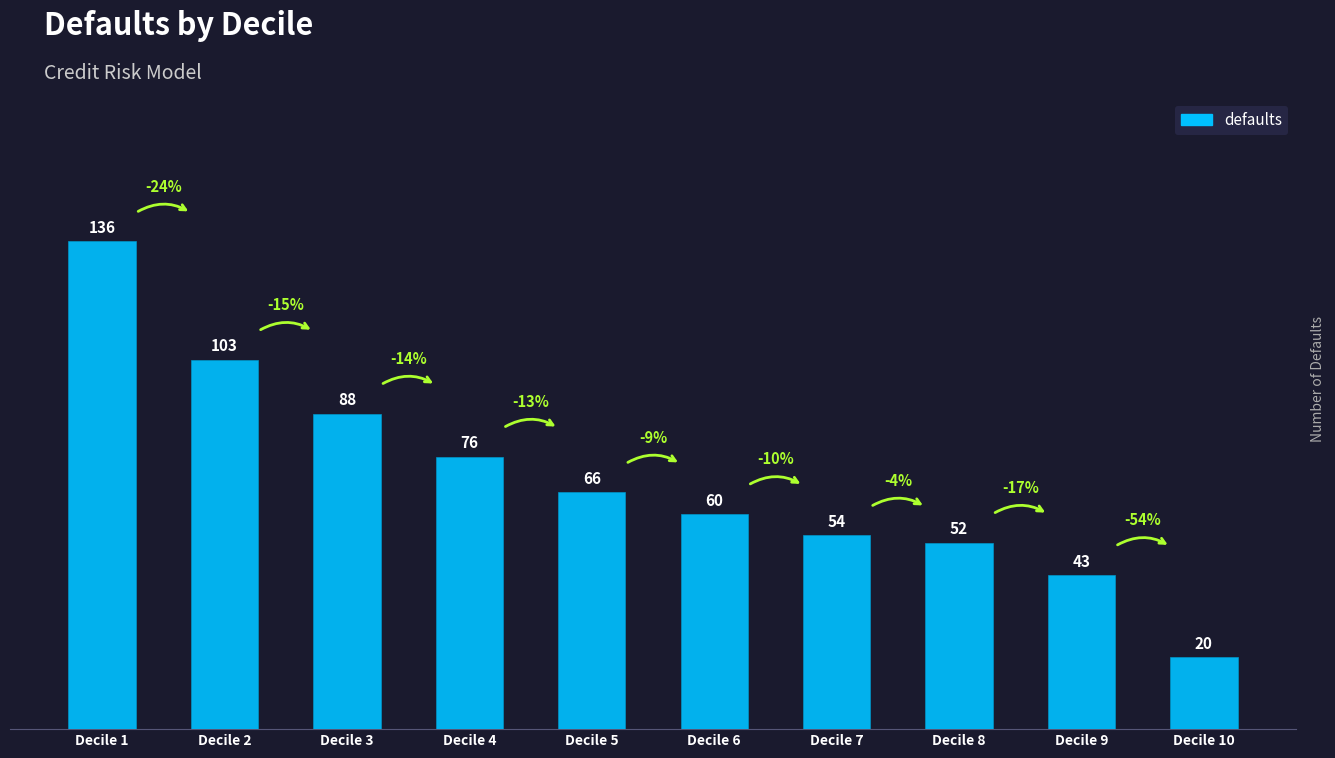

Which category has the highest value across all series?

Decile 1